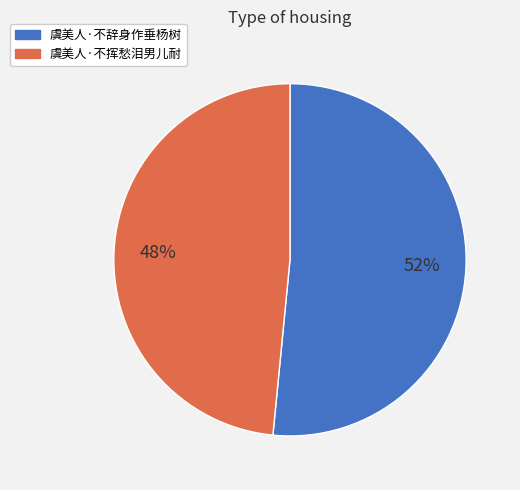

The 虞美人·不挥愁泪男儿耐 slice represents 48% of the pie. True or false?

True